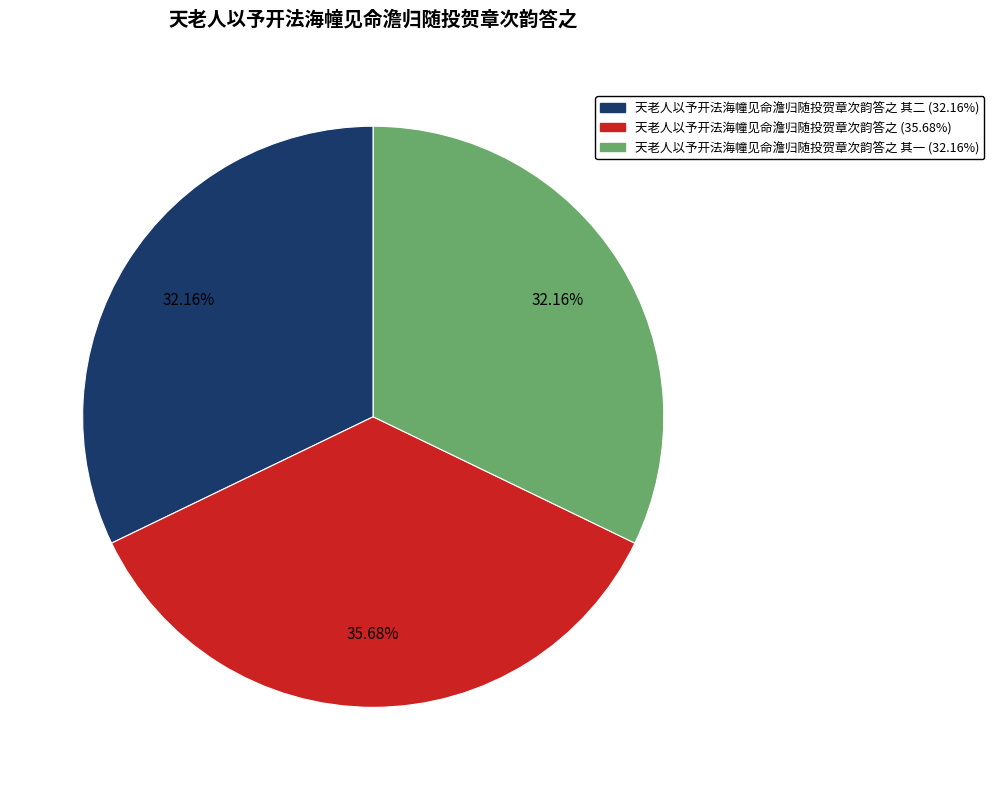

Is there a majority slice in this chart?

No